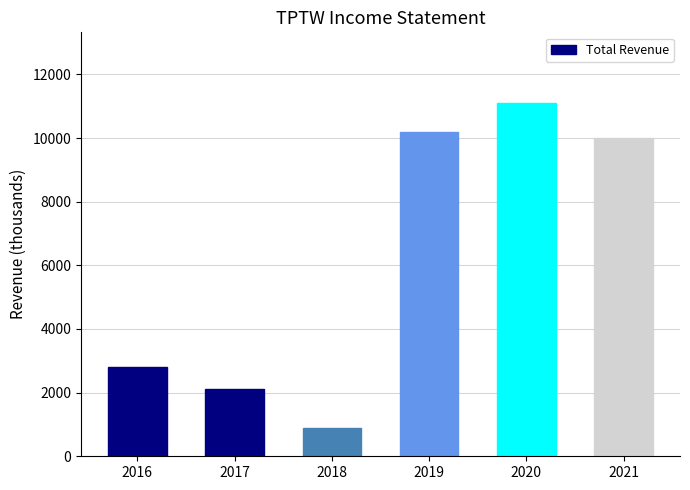

What is the difference between the second highest and minimum values?

9300